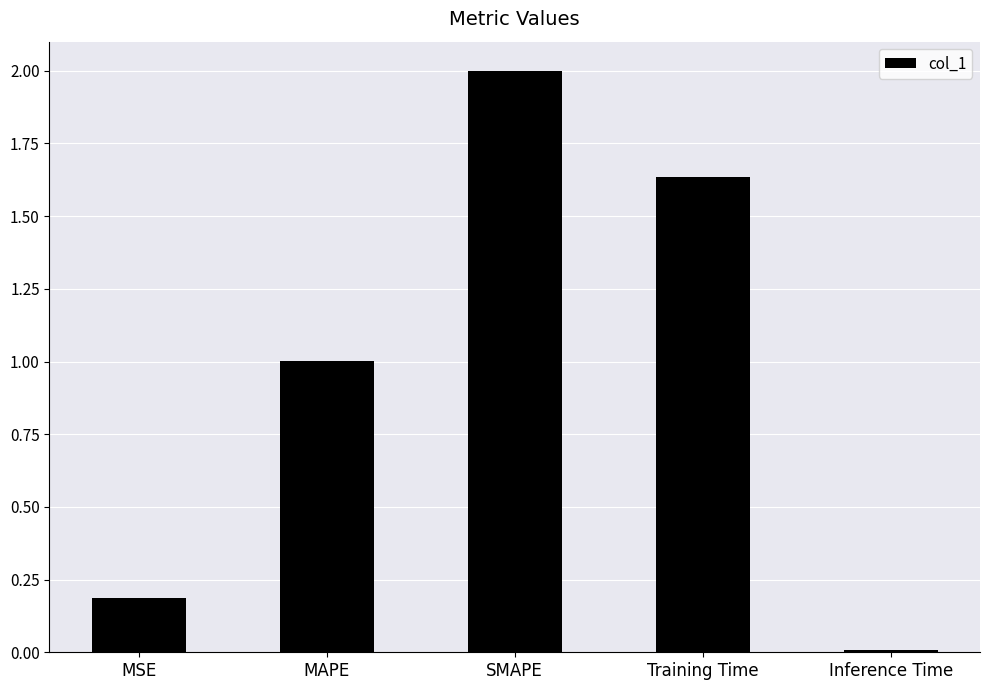

The chart shows a value of 3.5 at SMAPE. True or false?

False